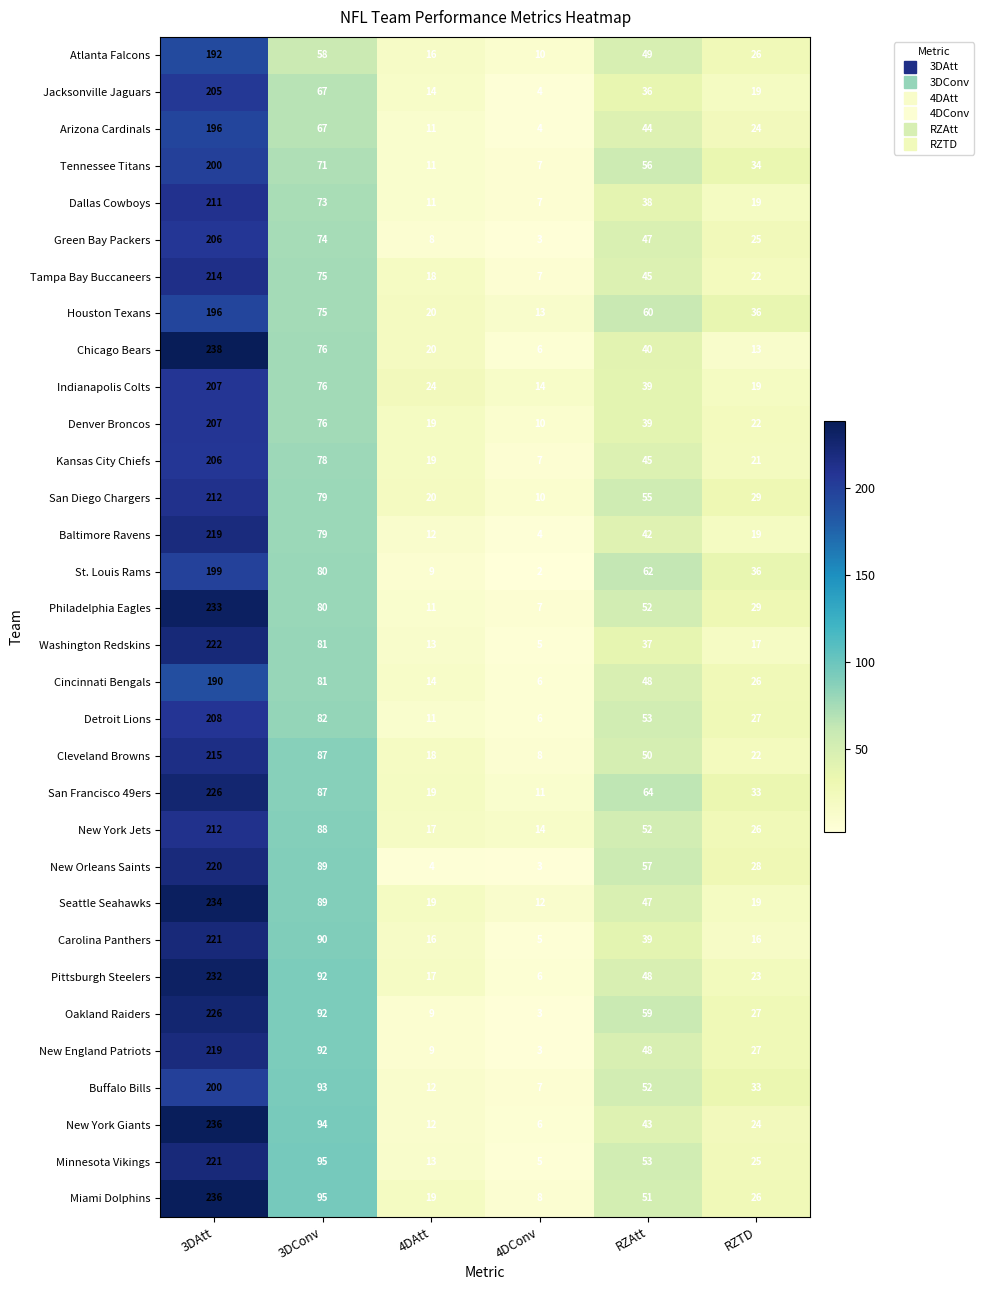

What value does the Kansas City Chiefs series have at 3DAtt, to the nearest 5?

205